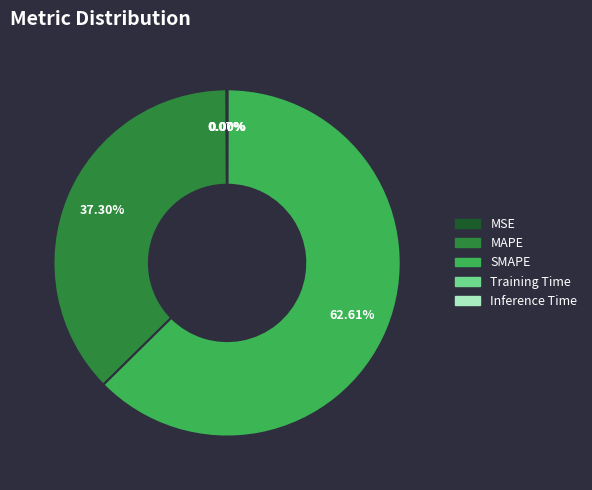

Which slice is the largest?

SMAPE